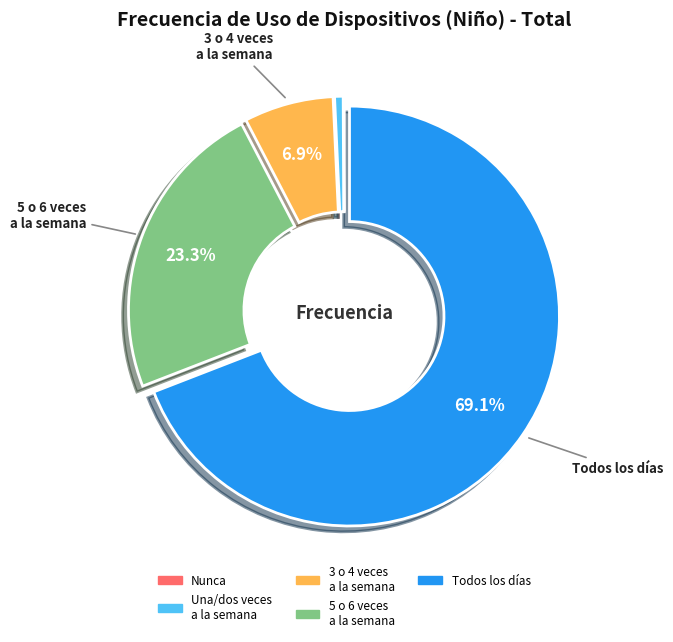

Is there any slice that represents more than half of the pie?

Yes